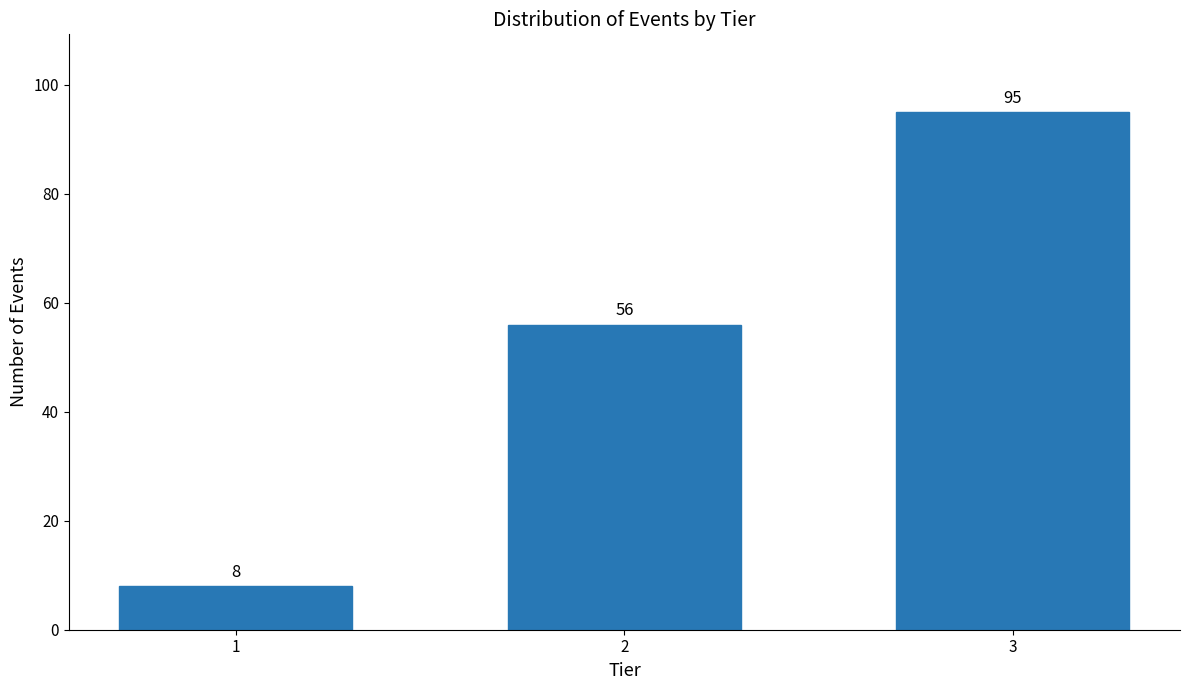

Reading left to right, extract all data points from this chart.

8	56	95